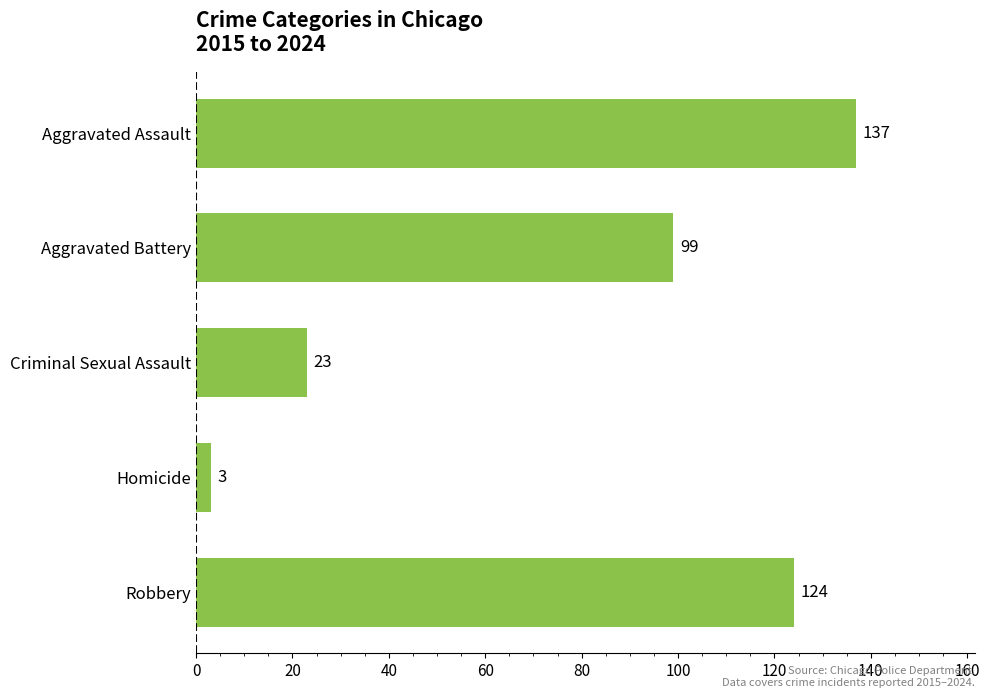

How many data points are less than 99?

2